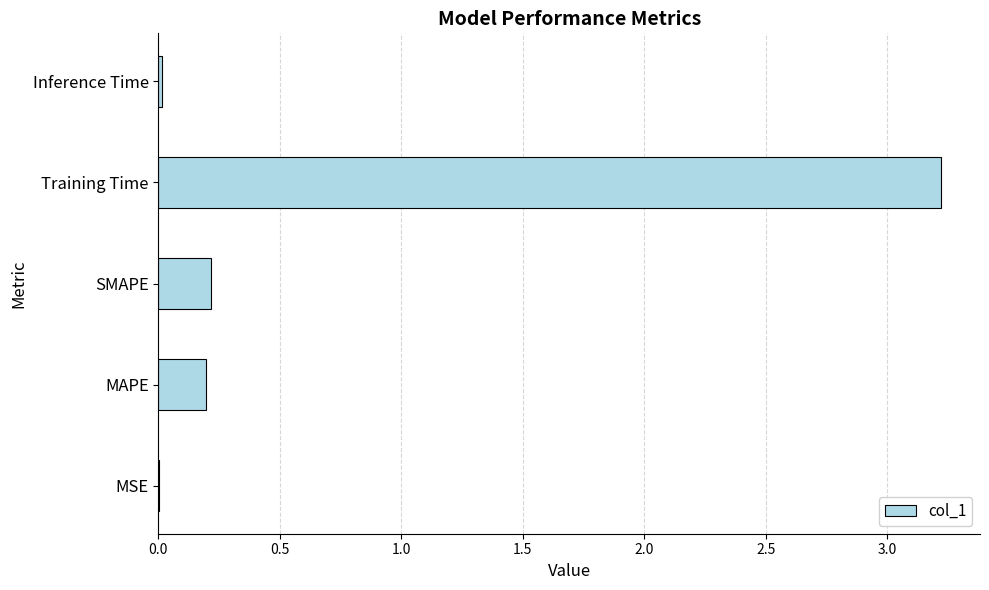

Which category has the highest value across all series?

Training Time